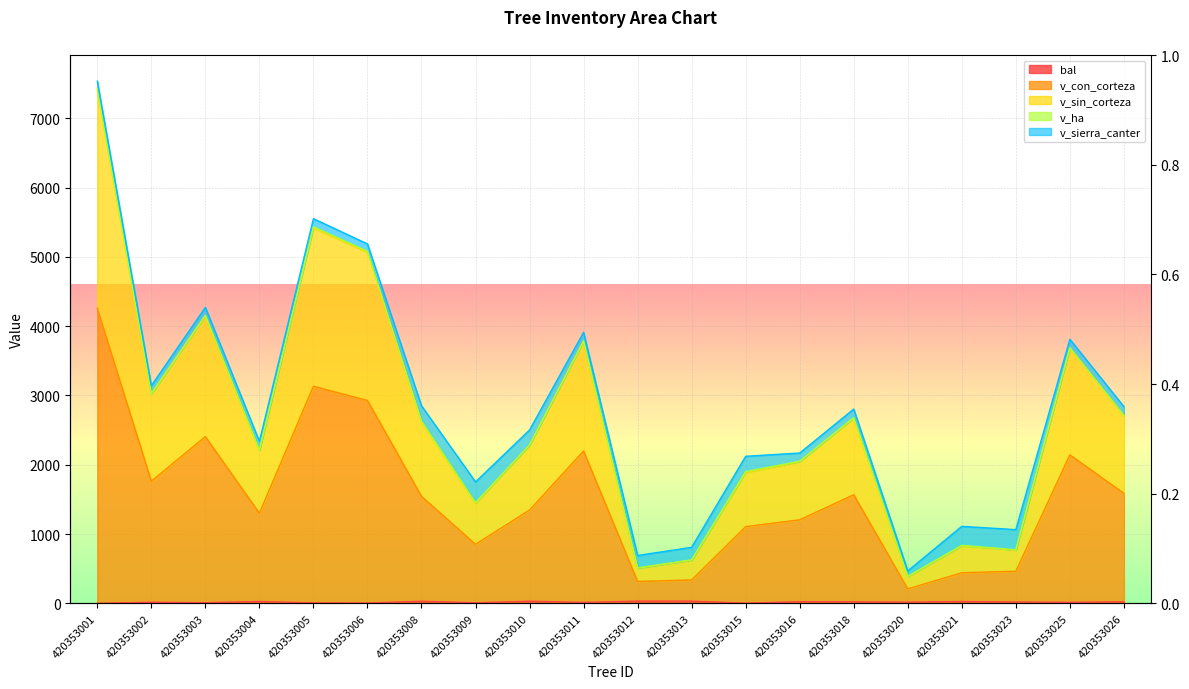

At which category does bal reach its first local peak?

420353002